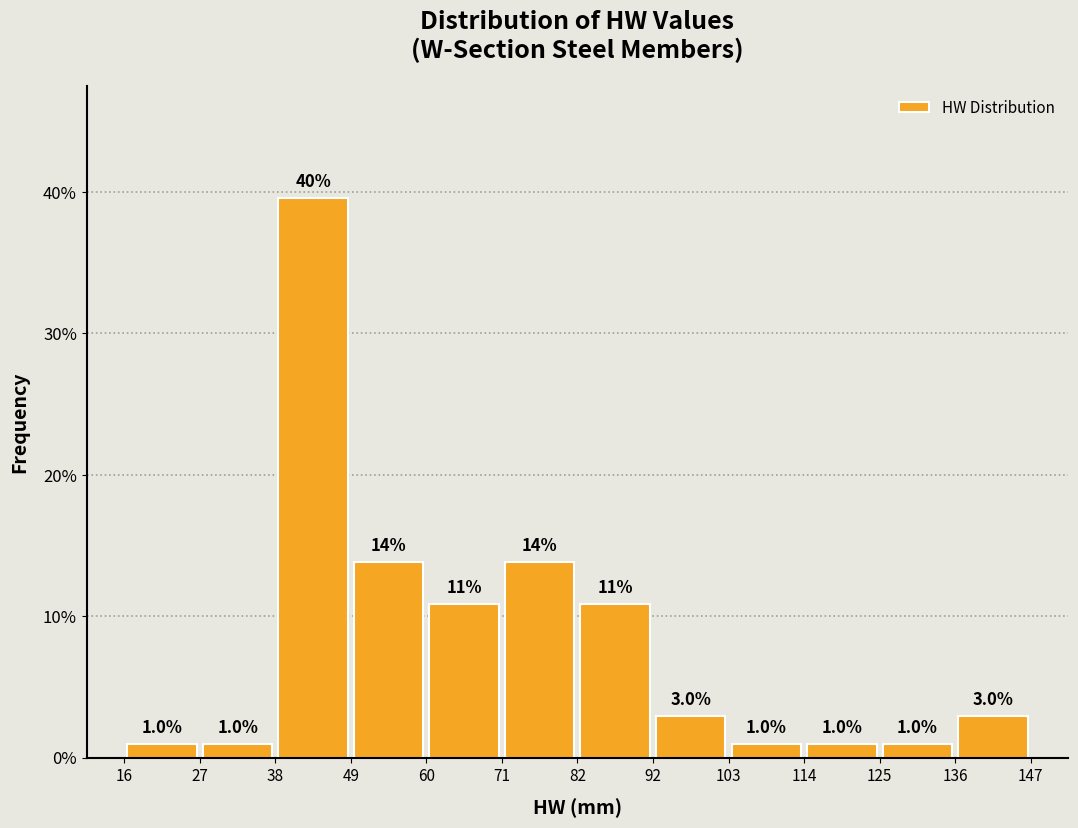

Over which range of the x-axis is the bar tallest?

38 to 49